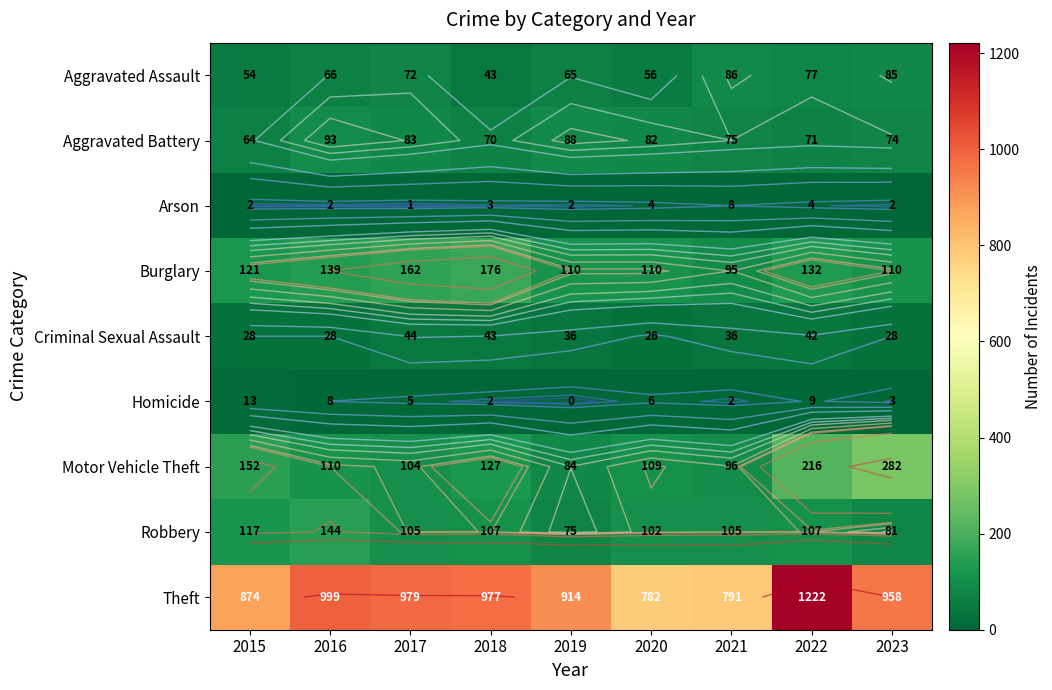

Which series has the largest range (max minus min)?

Theft